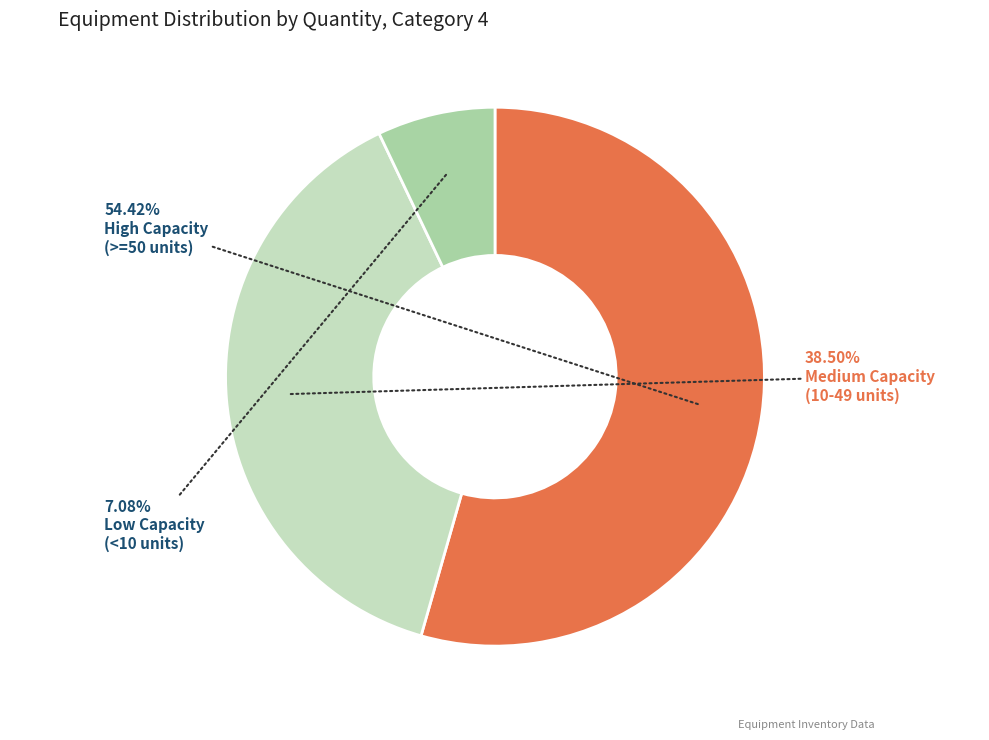

Is there a majority slice in this chart?

Yes